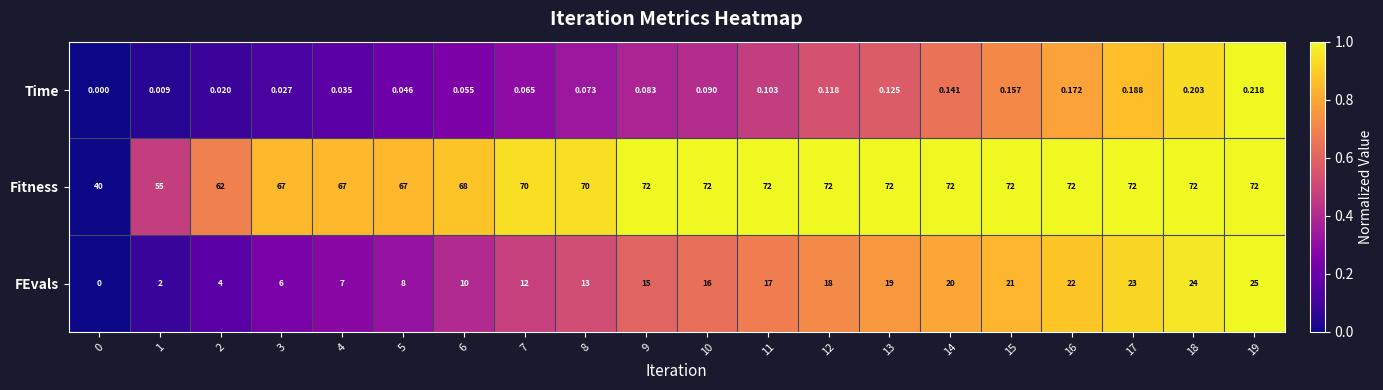

Rank the series at 6 from highest to lowest value.

Fitness, FEvals, Time